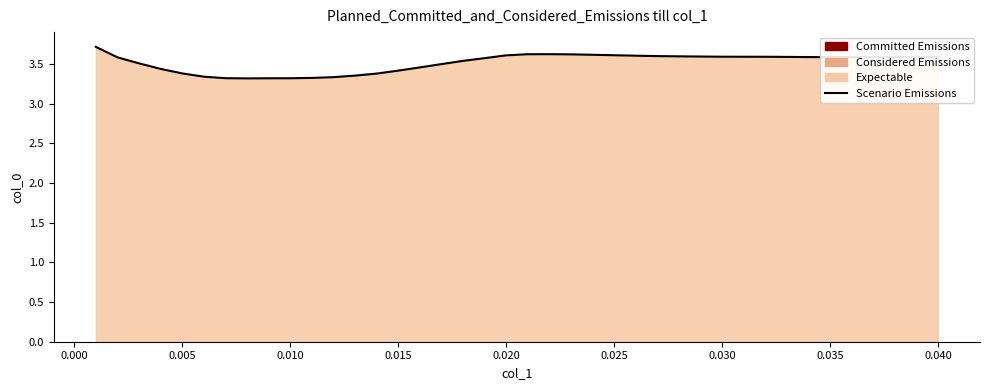

Is it true that the value at 0.040 is 5.3?

False